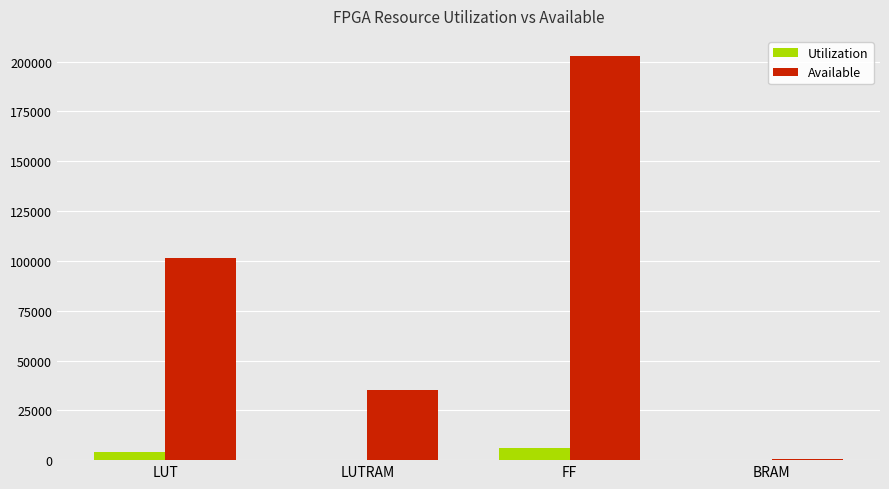

What is the maximum value shown in the chart?

202800